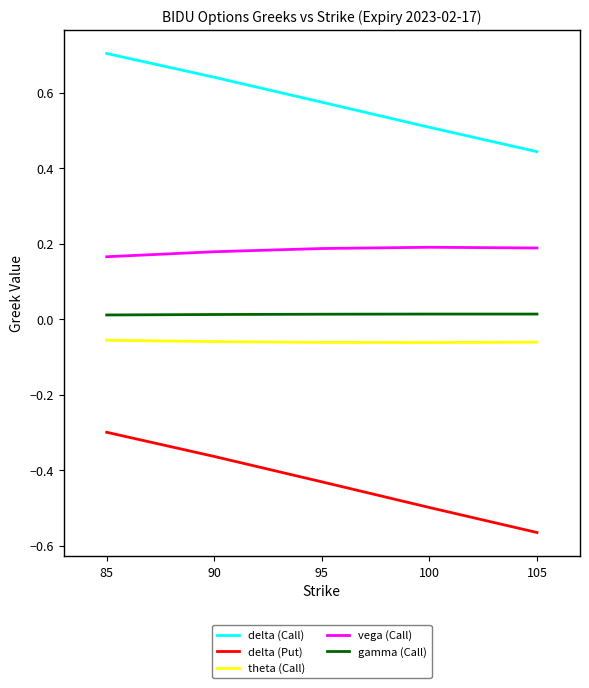

The gamma (Call) series shows 0.0 at 90. True or false?

True